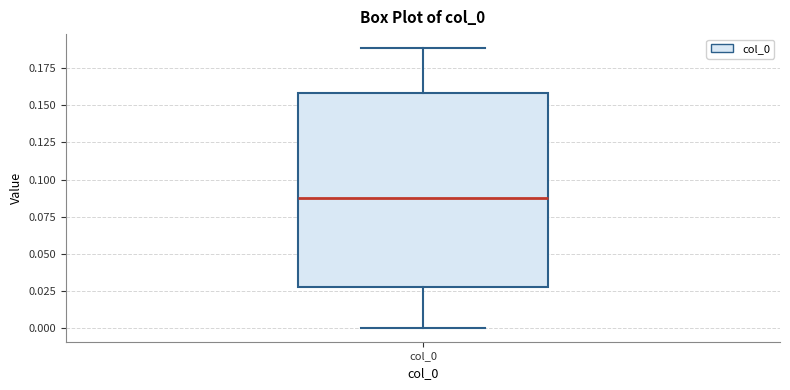

Transcribe this box plot: give where the median line is, the range the box spans, and where the two whiskers end, as read against the y-axis. The values are not printed on the chart, so give them approximately, as read against the axis.

median 0.085, box 0.030 to 0.160, whiskers 0.000 to 0.190